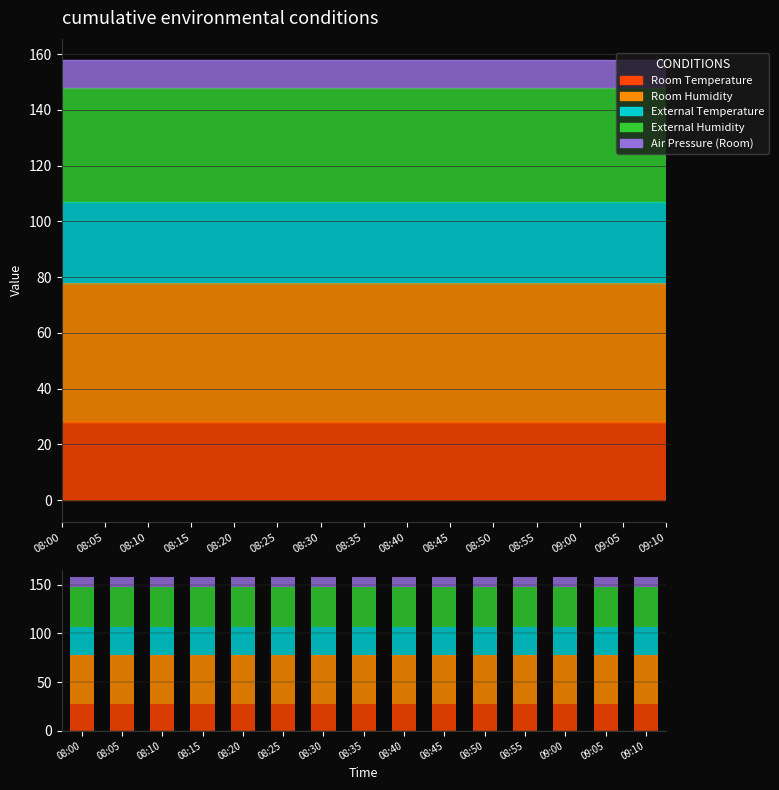

Rank the series by their maximum value, from highest to lowest.

Room Humidity, External Humidity, External Temperature, Room Temperature, Air Pressure (Room)